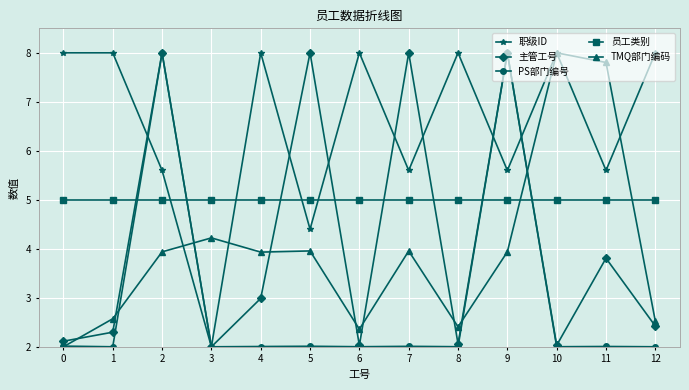

What are all the series names shown in the legend?

职级ID, 主管工号, PS部门编号, 员工类别, TMQ部门编码